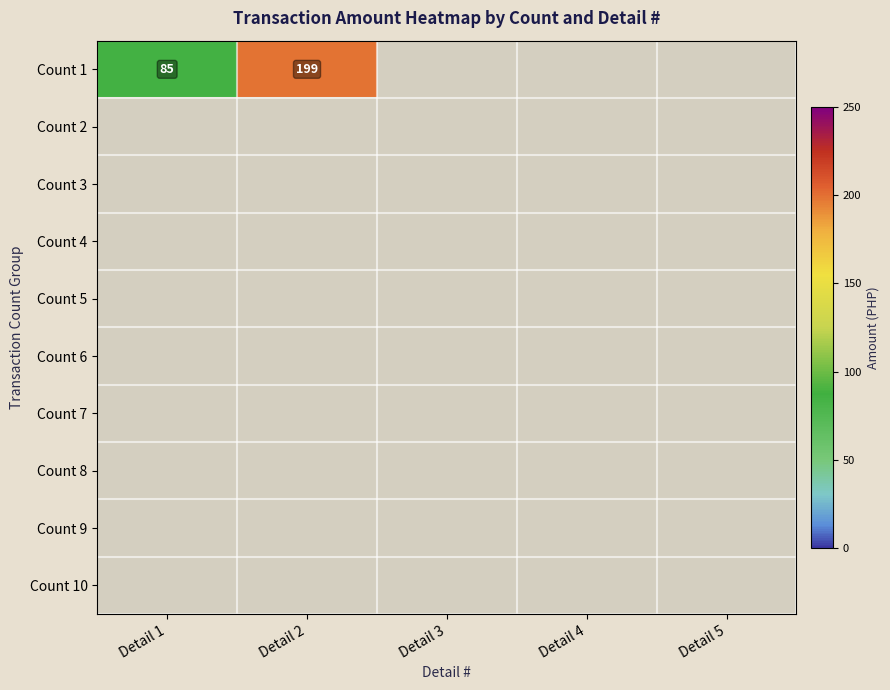

List the series in order of their peak value, highest first.

Count 1, Count 2, Count 3, Count 4, Count 5, Count 6, Count 7, Count 8, Count 9, Count 10